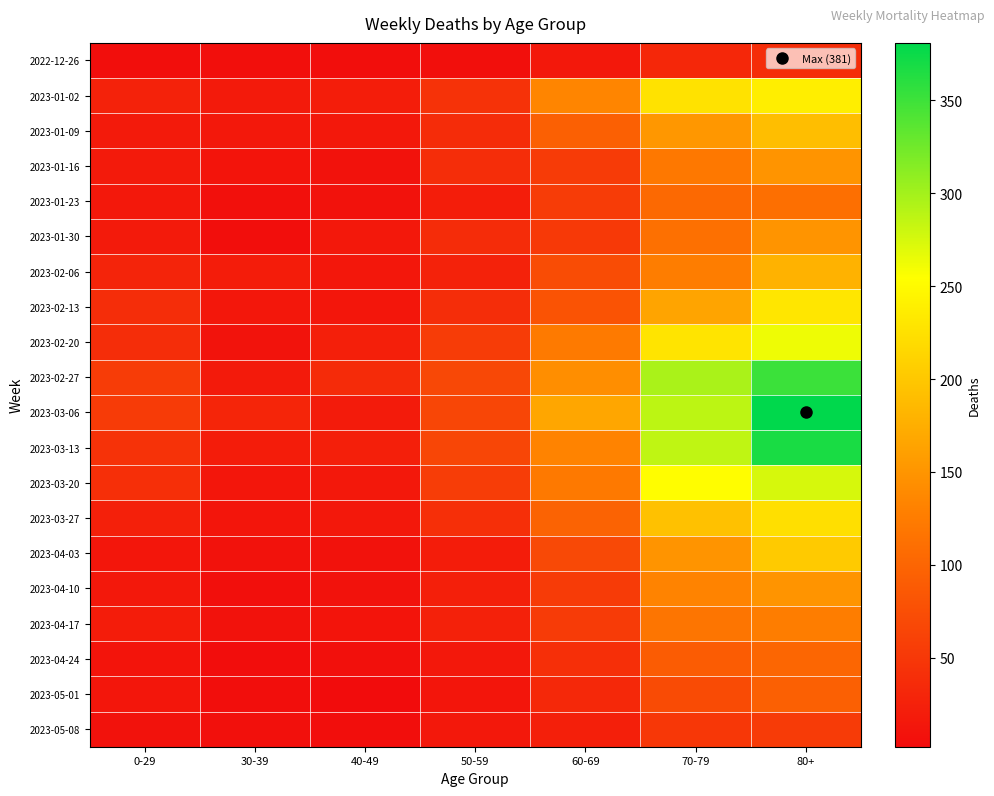

At which category is the sum across all series the highest?

80+